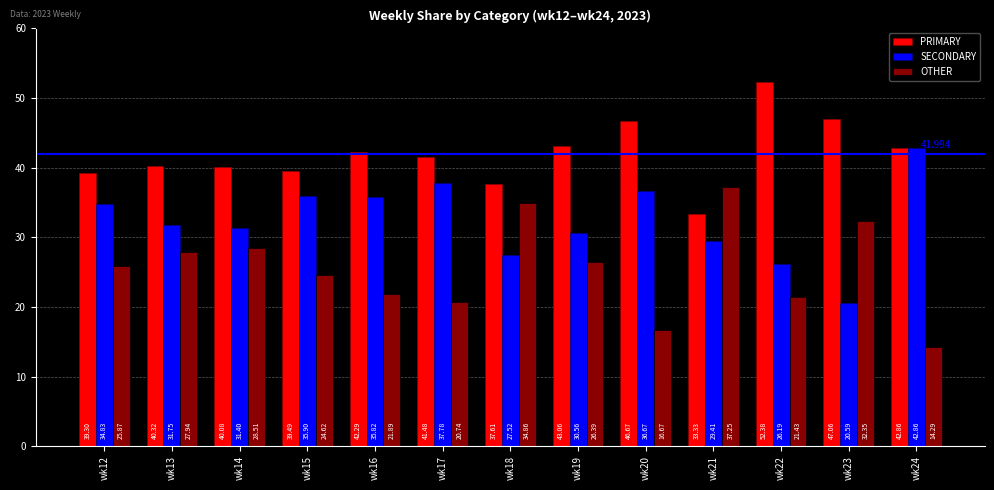

At which category does the chart reach its peak across all series?

wk22